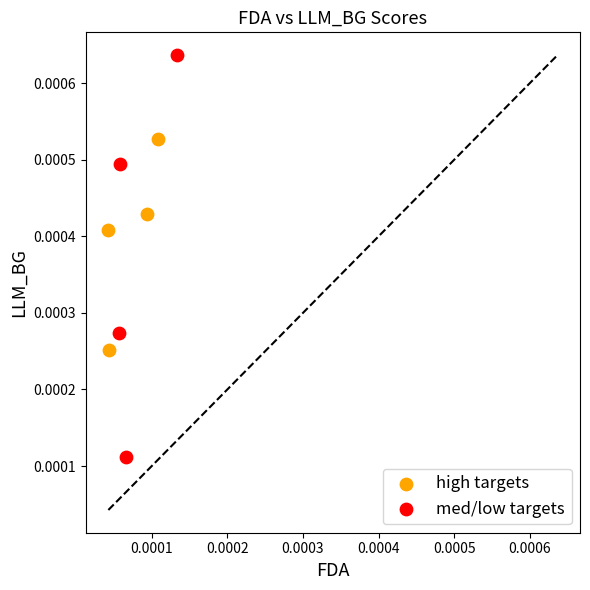

Which series has the widest spread of Y values?

med/low targets